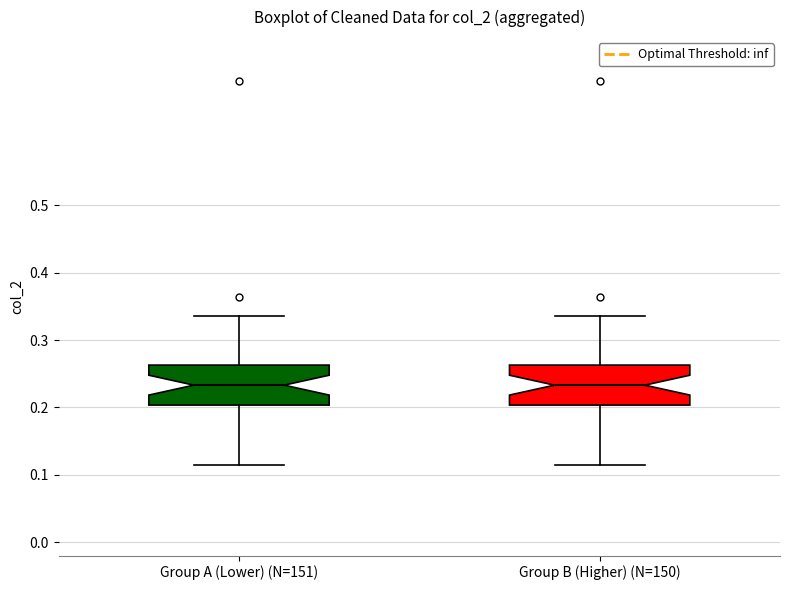

Reading left to right, read every box against the y-axis: the position of its median line, the range the box covers, and the ends of its whiskers. The values are not printed on the chart, so give them approximately, as read against the axis.

Group A (Lower) (N=151): median 0.23, box 0.20 to 0.26, whiskers 0.11 to 0.34
Group B (Higher) (N=150): median 0.23, box 0.20 to 0.26, whiskers 0.11 to 0.34